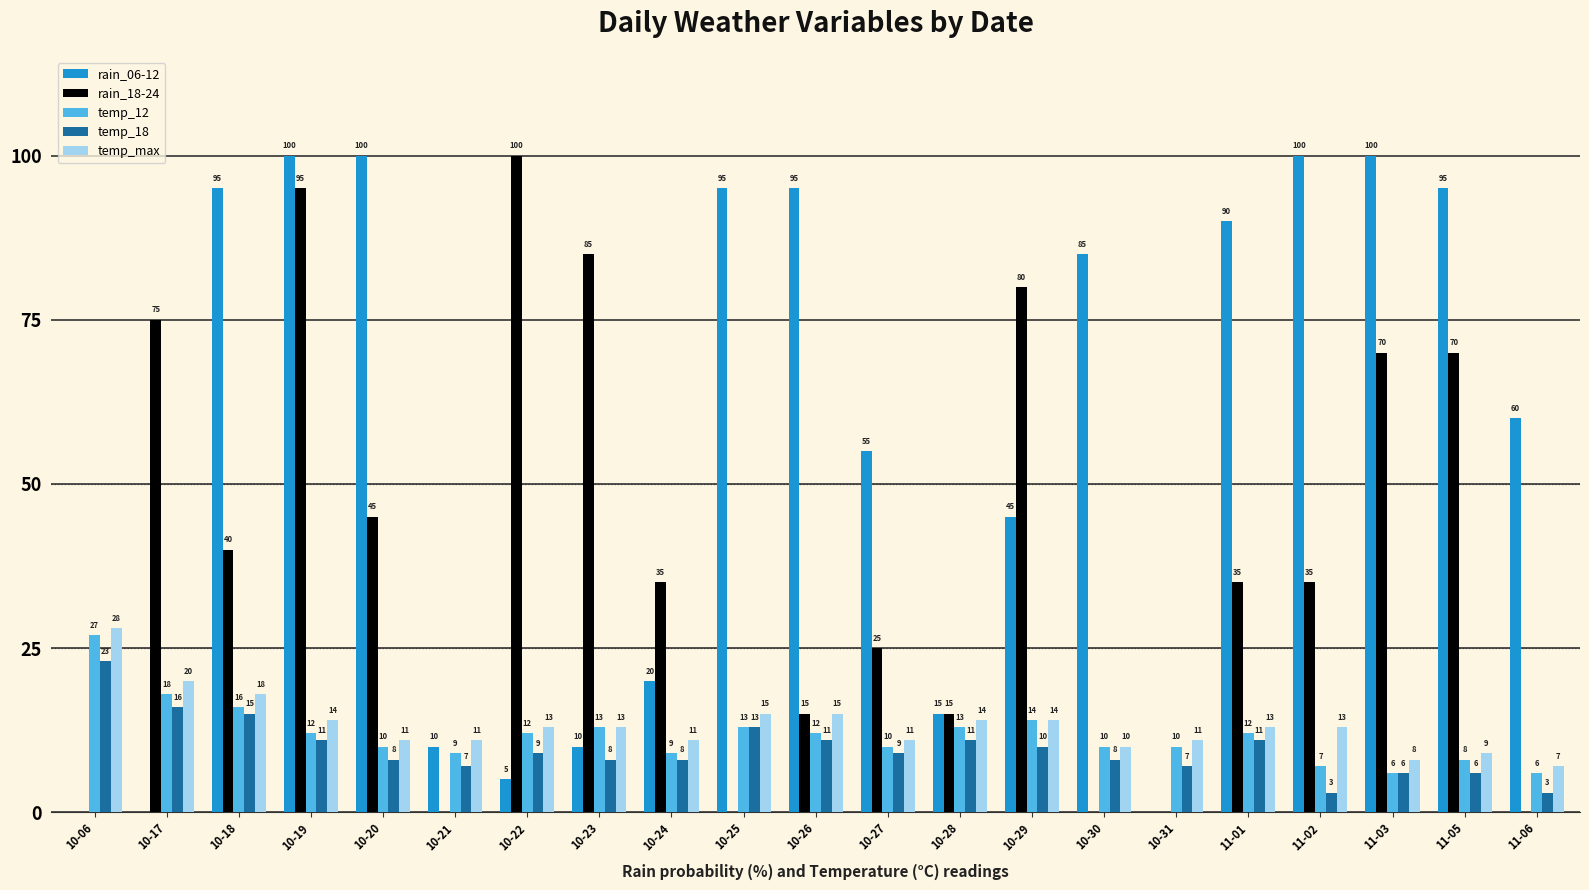

How many values in rain_18-24 are above zero?

15